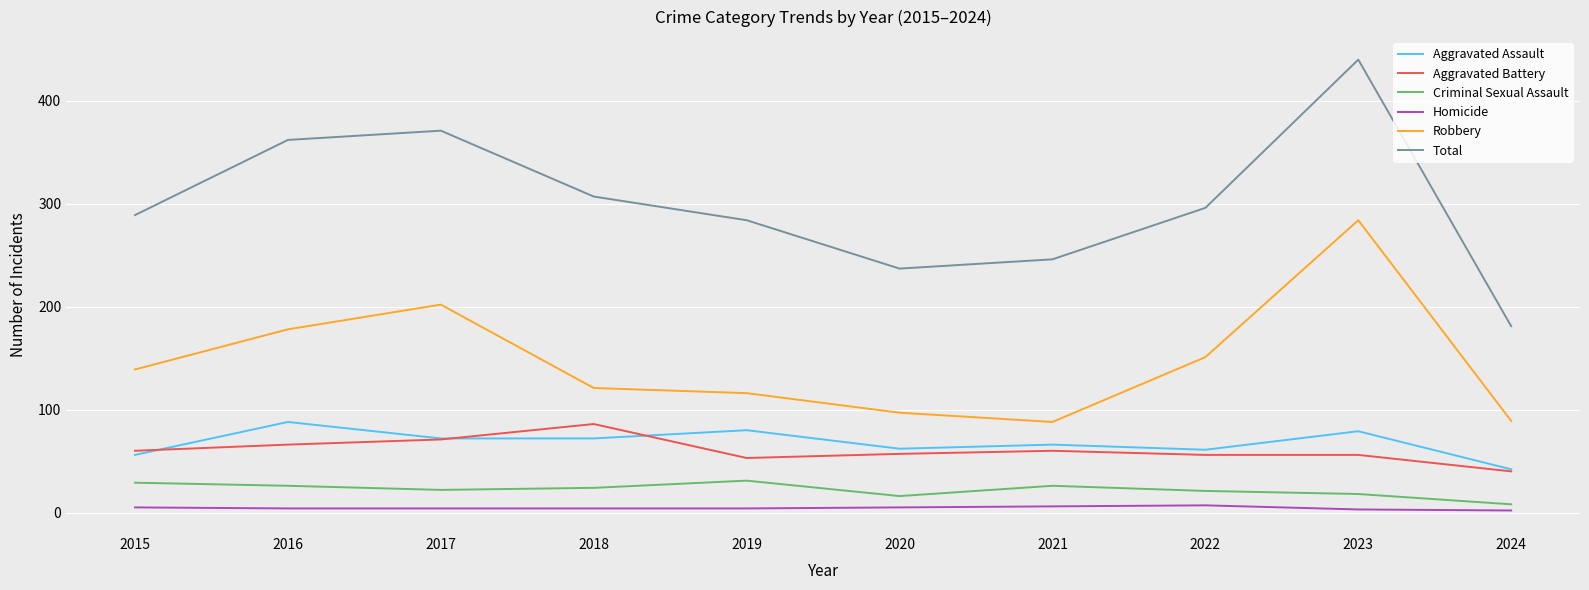

The Aggravated Assault series shows 112 at 2017. True or false?

False